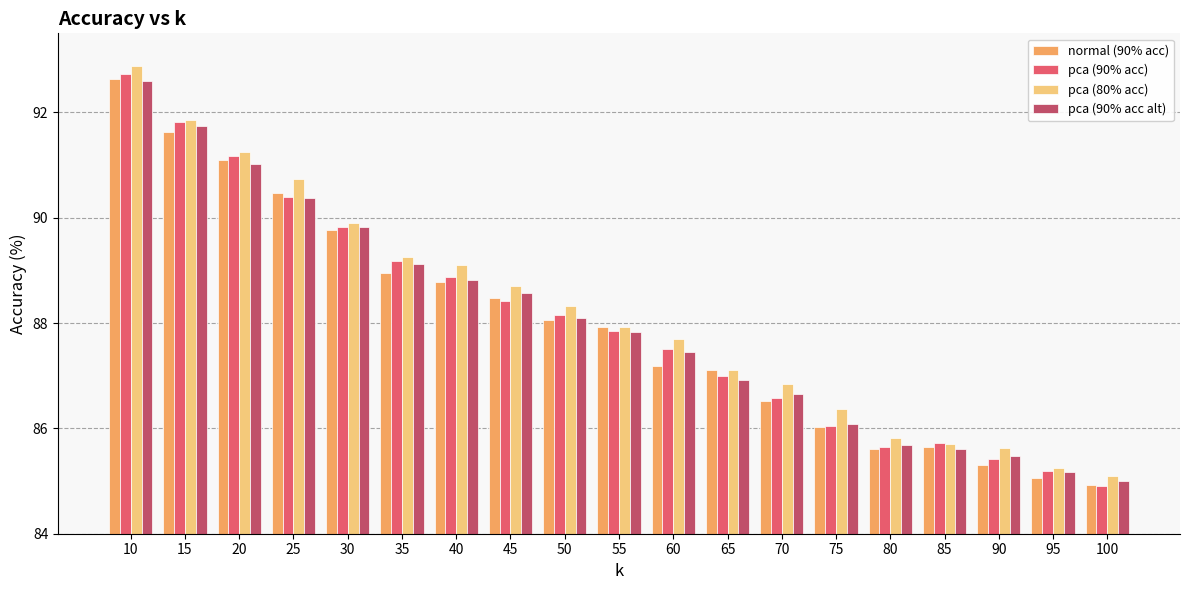

What is the difference between the second highest and second lowest values in the normal (90% acc) series?

6.6